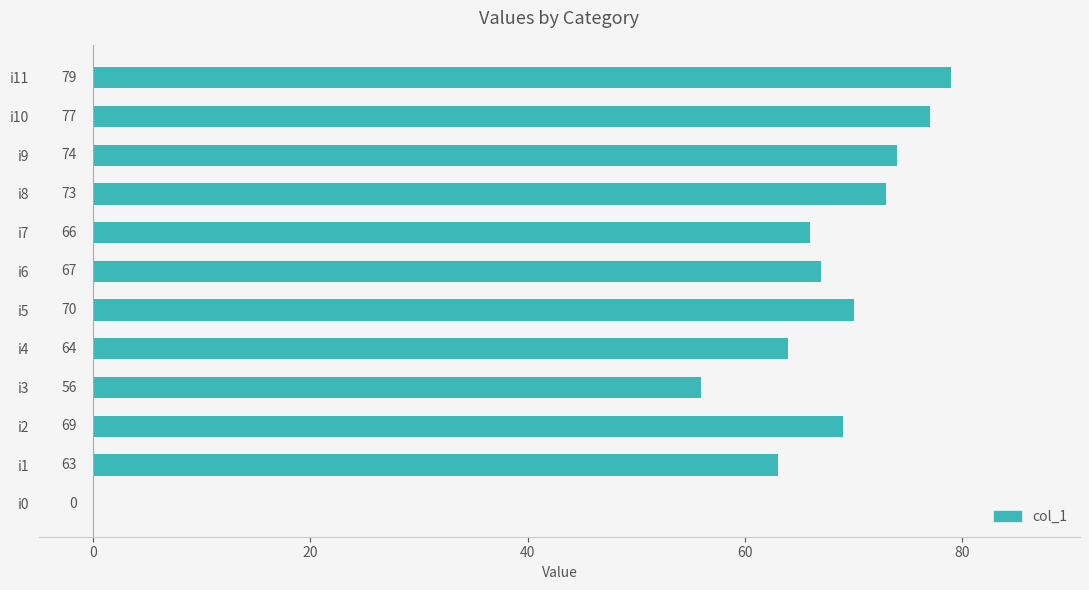

Count the number of data series in this chart.

1